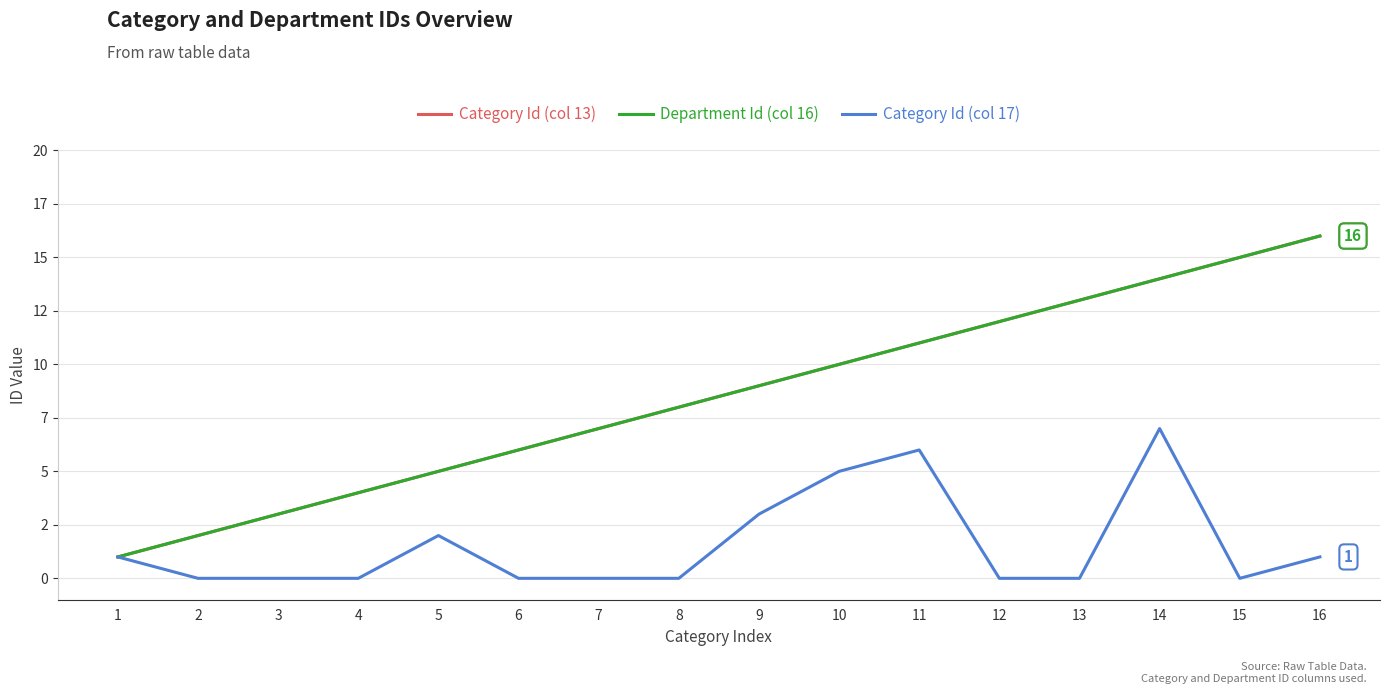

Which series has the largest total across all categories?

Category Id (col 13)